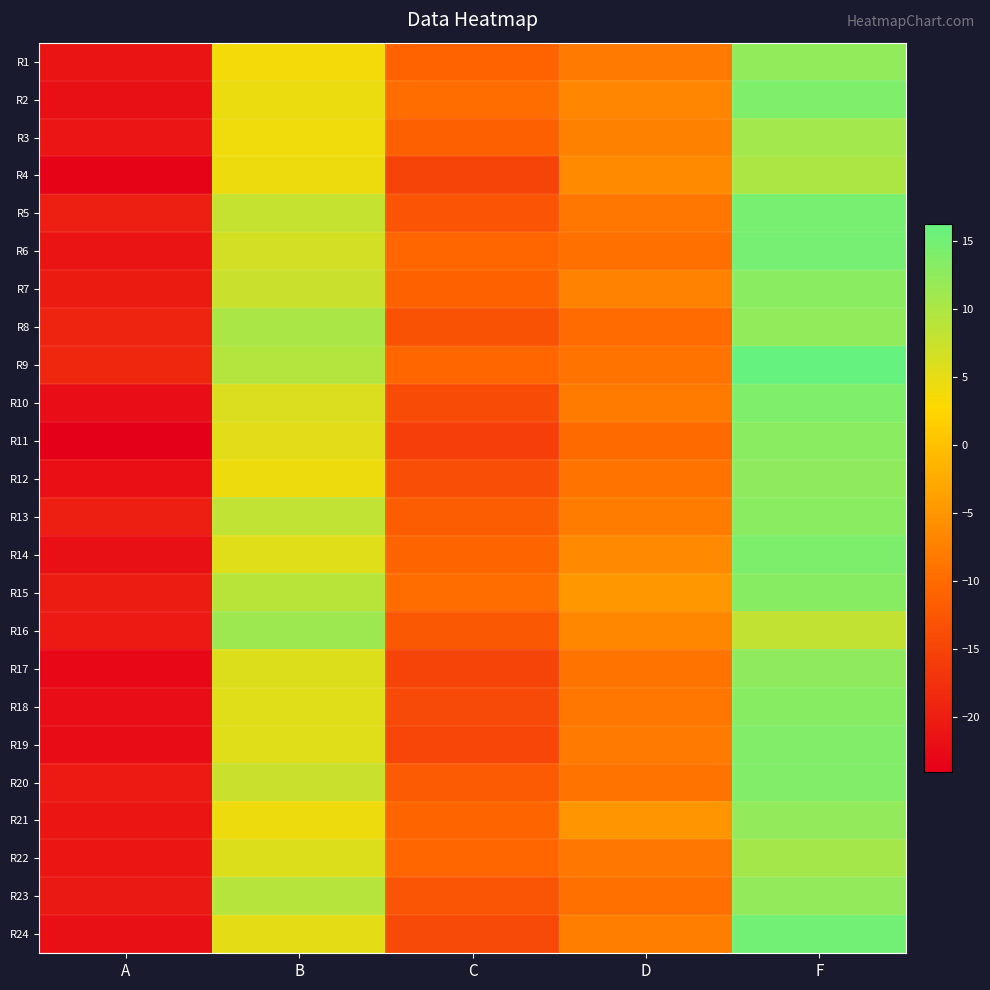

Reading left to right, what are all the values shown in this chart?

R1: A=-21.2	B=3.8	C=-10.8	D=-8.2	F=12.3
R2: A=-21.7	B=4.5	C=-9.8	D=-6.8	F=13.9
R3: A=-21.1	B=4.0	C=-11.3	D=-7.4	F=10.8
R4: A=-23.4	B=4.3	C=-15.1	D=-6.3	F=10.0
R5: A=-20.0	B=7.9	C=-12.9	D=-8.6	F=14.7
R6: A=-21.3	B=6.6	C=-10.6	D=-9.3	F=14.8
R7: A=-20.3	B=7.5	C=-11.0	D=-7.1	F=12.9
R8: A=-19.2	B=10.2	C=-13.0	D=-9.9	F=12.3
R9: A=-18.8	B=9.3	C=-10.6	D=-8.9	F=16.2
R10: A=-22.2	B=6.0	C=-13.9	D=-8.0	F=13.9
R11: A=-24.0	B=5.4	C=-15.8	D=-10.1	F=13.0
R12: A=-21.9	B=4.4	C=-13.6	D=-8.9	F=12.6
R13: A=-20.1	B=8.3	C=-11.9	D=-8.0	F=13.0
R14: A=-21.7	B=5.5	C=-10.7	D=-6.4	F=14.1
R15: A=-20.1	B=8.9	C=-9.8	D=-4.8	F=13.2
R16: A=-20.4	B=11.2	C=-12.3	D=-6.6	F=8.2
R17: A=-23.1	B=5.8	C=-15.2	D=-8.9	F=12.5
R18: A=-22.1	B=5.4	C=-14.3	D=-8.5	F=13.1
R19: A=-22.3	B=5.5	C=-14.7	D=-8.1	F=13.7
R20: A=-20.4	B=7.5	C=-12.1	D=-8.9	F=13.8
R21: A=-20.9	B=4.3	C=-10.7	D=-5.1	F=12.2
R22: A=-20.9	B=5.8	C=-10.6	D=-8.5	F=10.7
R23: A=-20.6	B=9.1	C=-12.7	D=-9.2	F=12.2
R24: A=-21.7	B=5.1	C=-14.3	D=-7.7	F=15.0